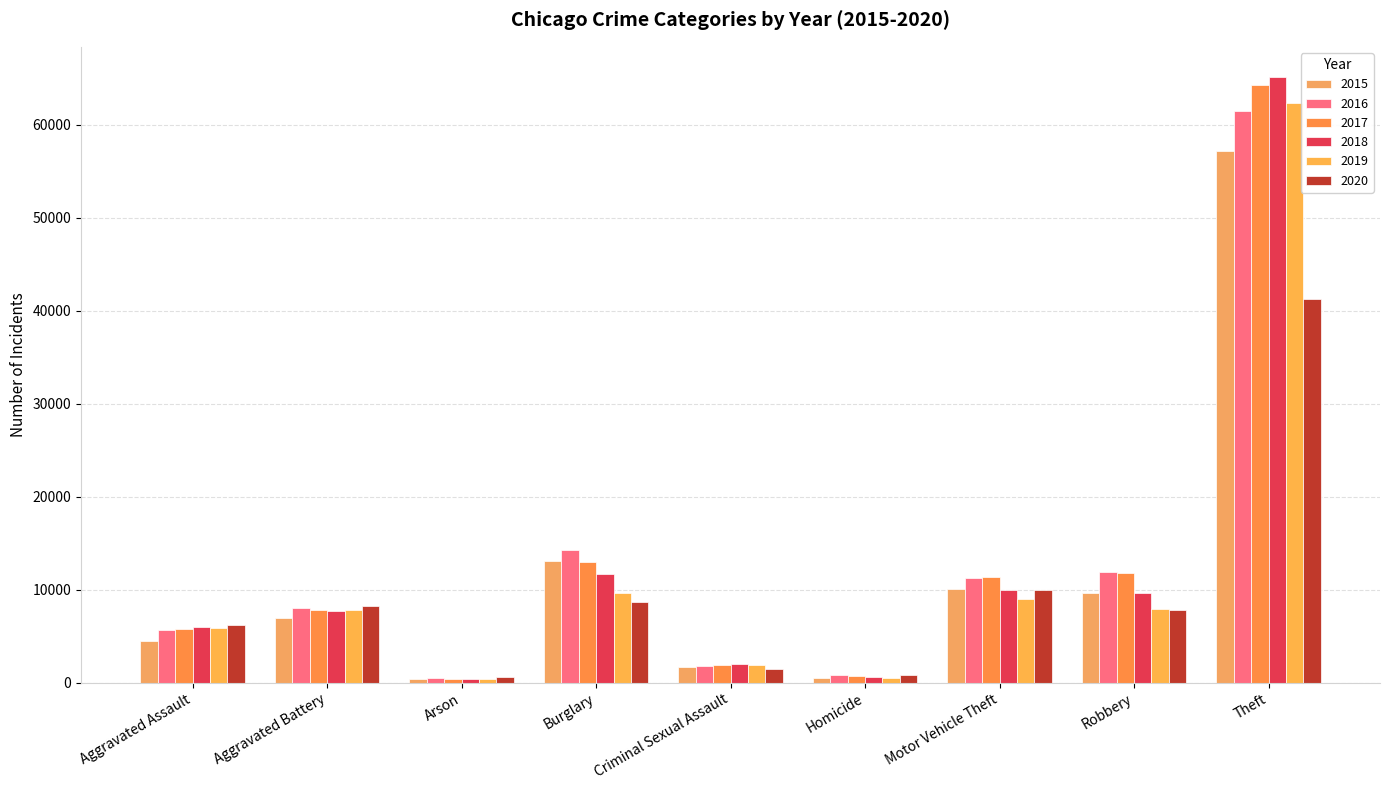

Between Aggravated Battery and Homicide, which series saw the biggest shift?

2020